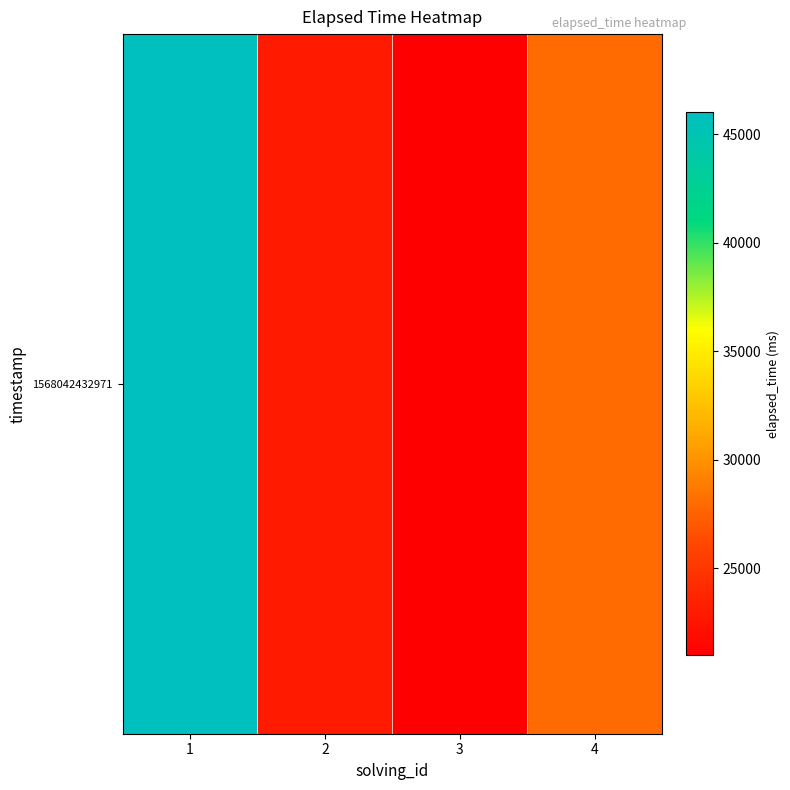

True or false: the data shows 46000 at 1.

True